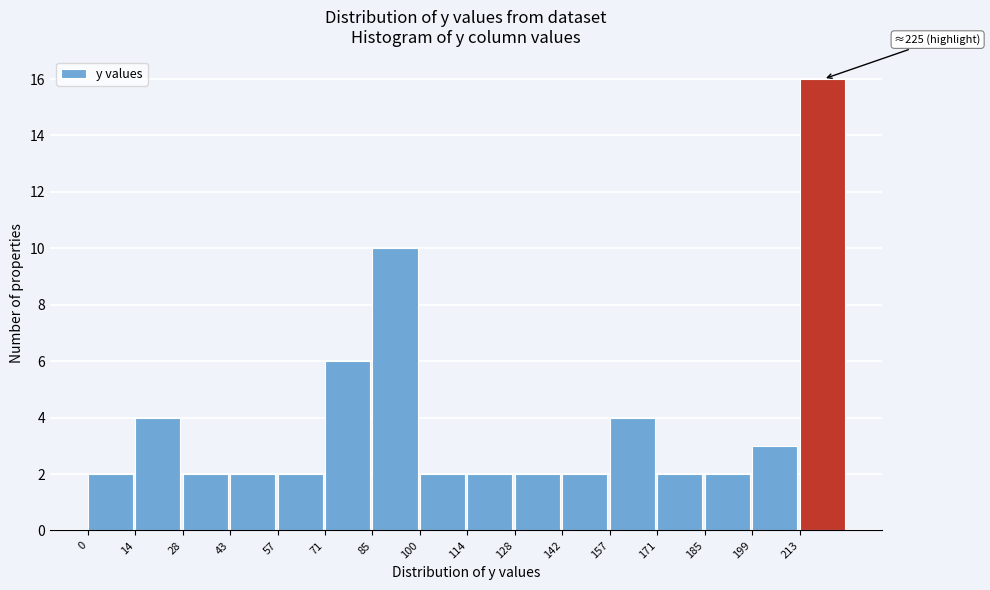

Over which range of the x-axis is the bar tallest?

214 to 228